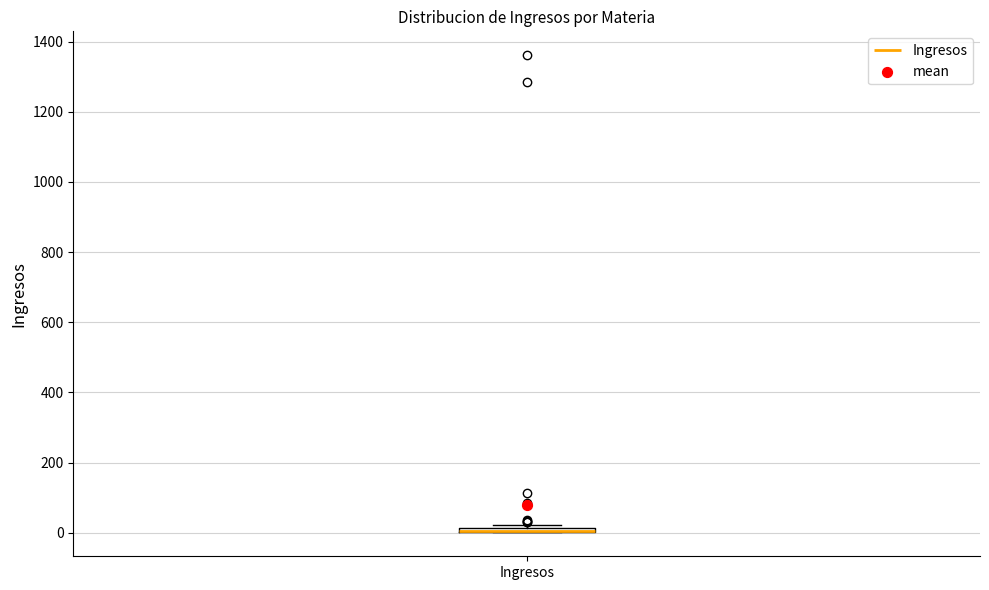

Where is the lower edge of the box for Ingresos on the y-axis? The values are not printed on the chart, so give them approximately, as read against the axis.

0